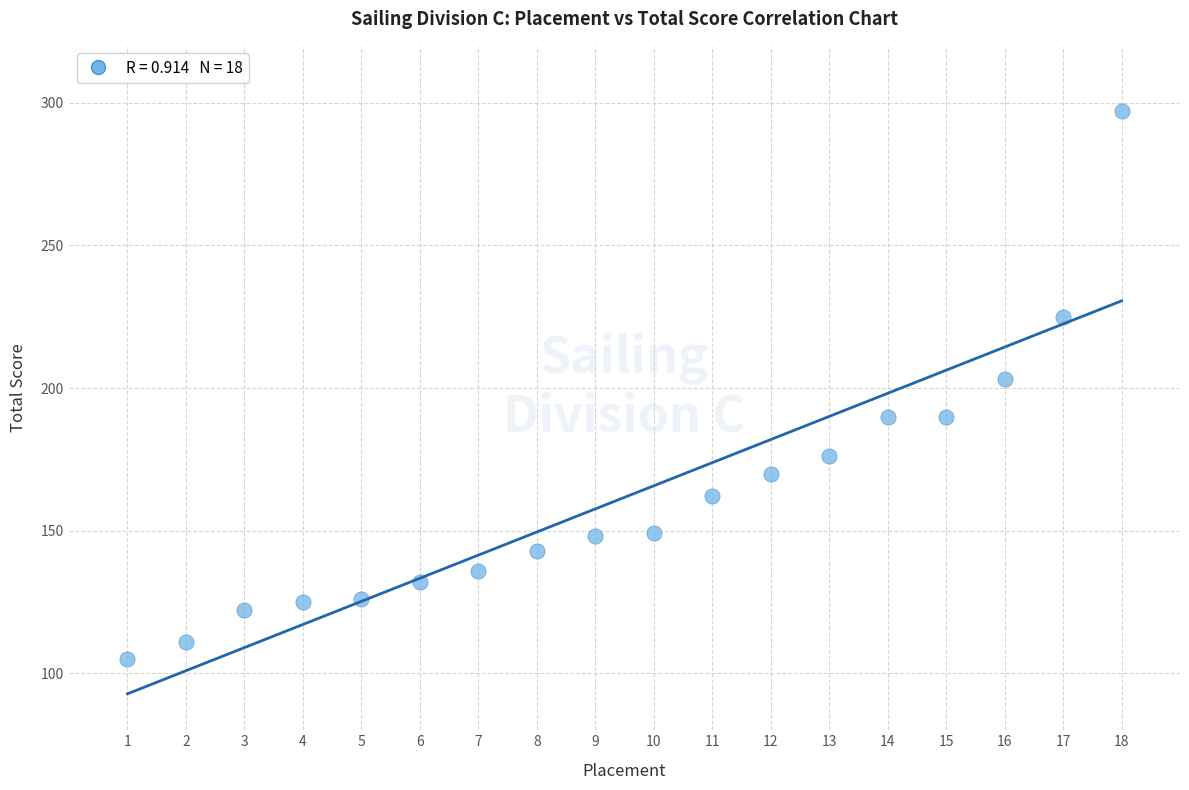

What is the range of Y values (max minus min)?

192